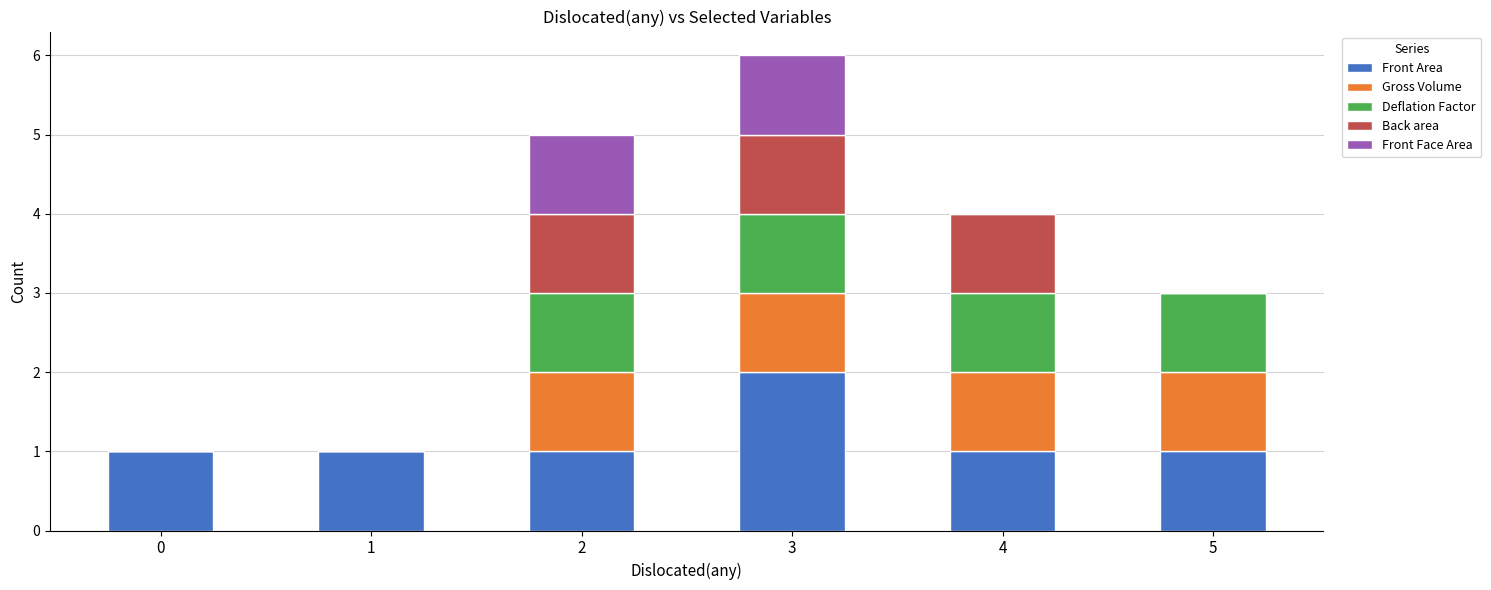

Reading left to right, what are the values for Front Area?

0=1	1=1	2=1	3=2	4=1	5=1